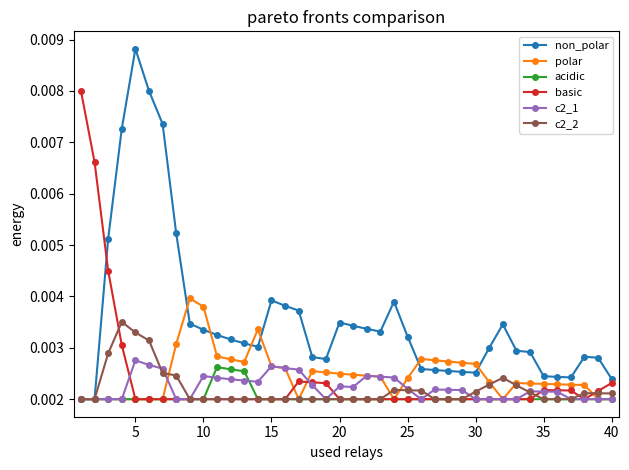

What are all the series names shown in the legend?

non_polar, polar, acidic, basic, c2_1, c2_2